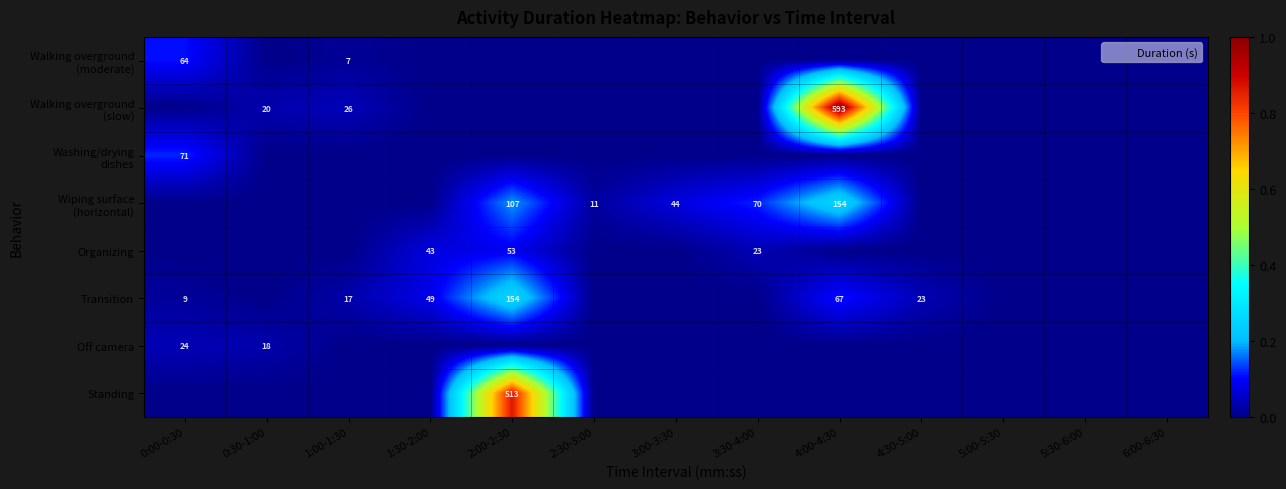

List the labels in order of Transition value, smallest first.

0:30-1:00, 2:30-3:00, 3:00-3:30, 3:30-4:00, 5:00-5:30, 5:30-6:00, 6:00-6:30, 0:00-0:30, 1:00-1:30, 4:30-5:00, 1:30-2:00, 4:00-4:30, 2:00-2:30